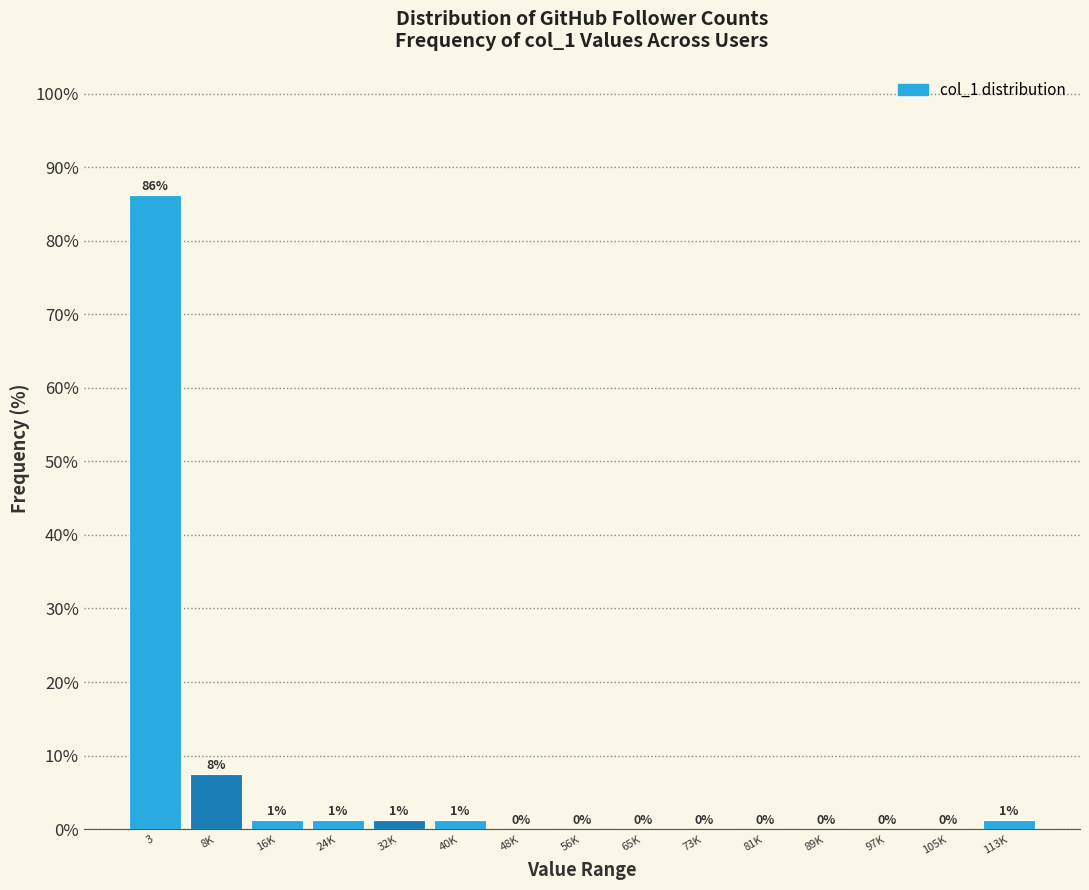

Between 97K and 3, which is larger?

3